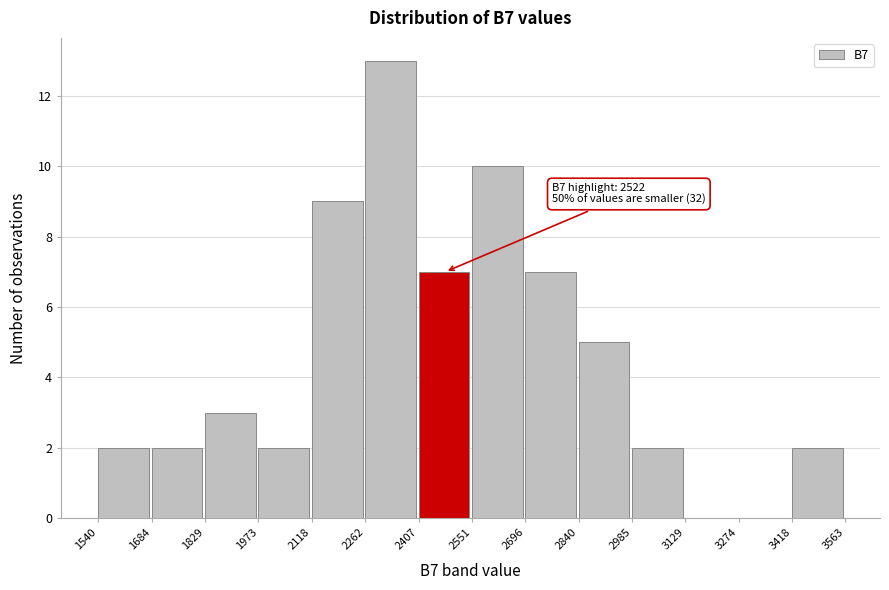

Over which range of the x-axis is the bar tallest?

2262 to 2407